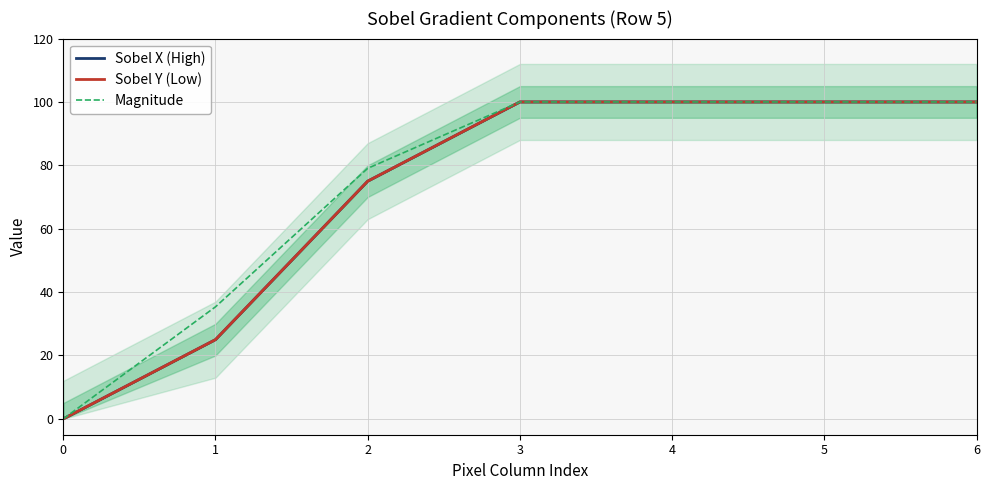

What is the difference between the maximum and minimum values in the Sobel Y (Low) series?

100.0